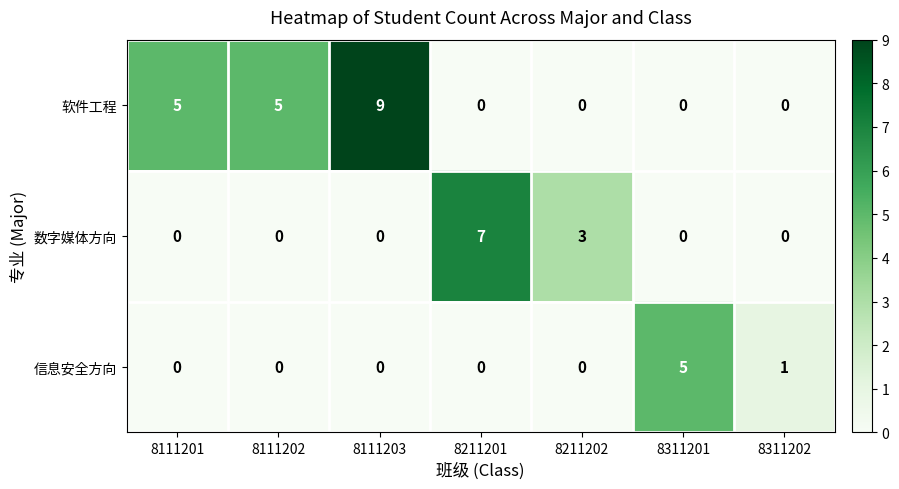

How many values in 数字媒体方向 are above zero?

2